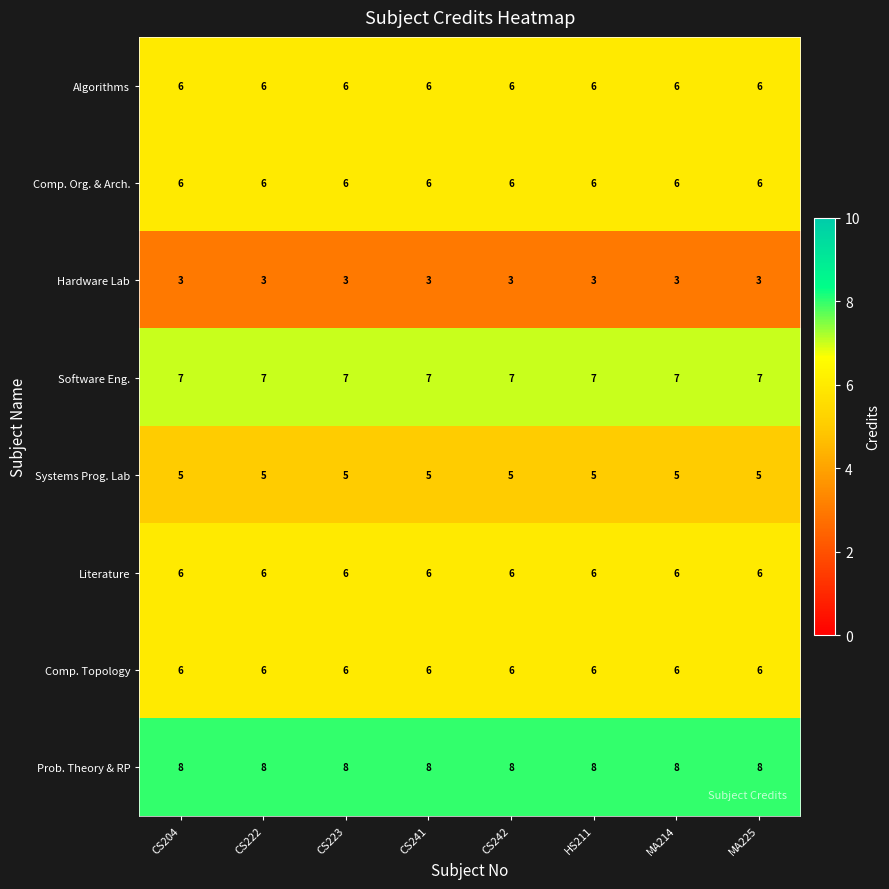

What value does the Algorithms series have at CS241?

6